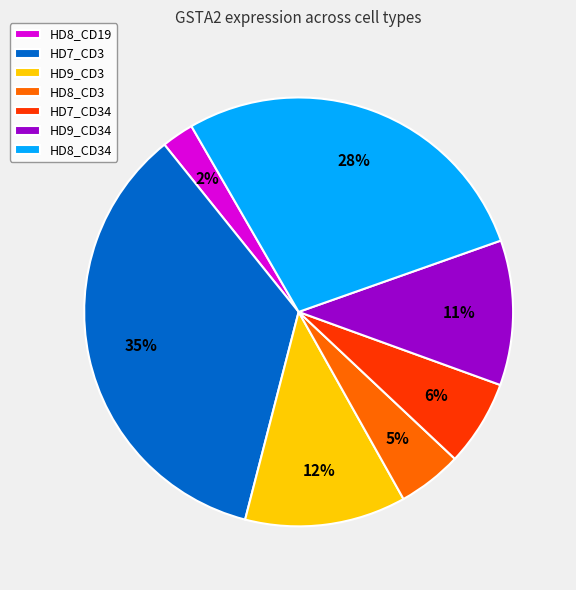

Between HD7_CD3 and HD8_CD34, which is larger?

HD7_CD3